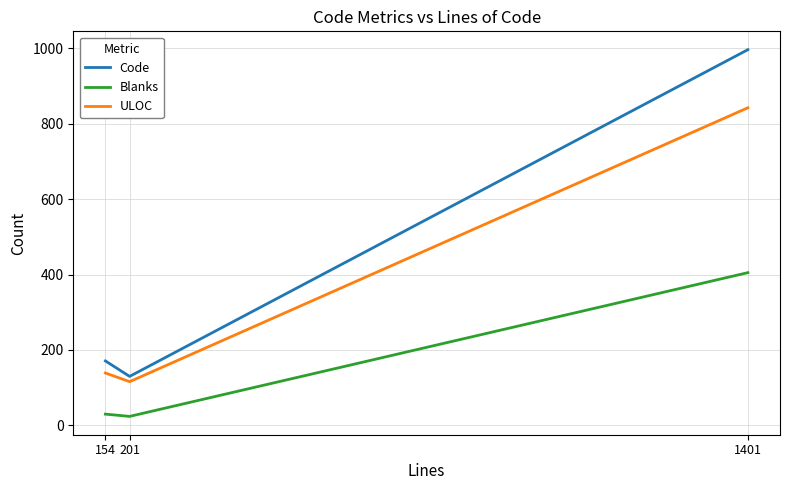

Between 201 and 1401, which series saw the biggest shift?

Code